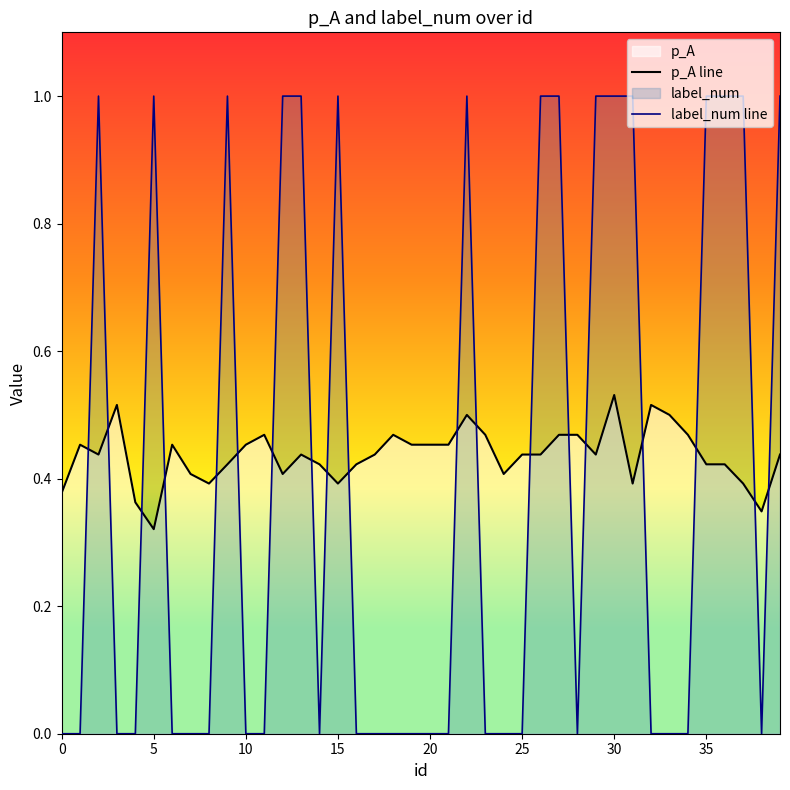

True or false: label_num line has a value of 1.0 at 35.

True